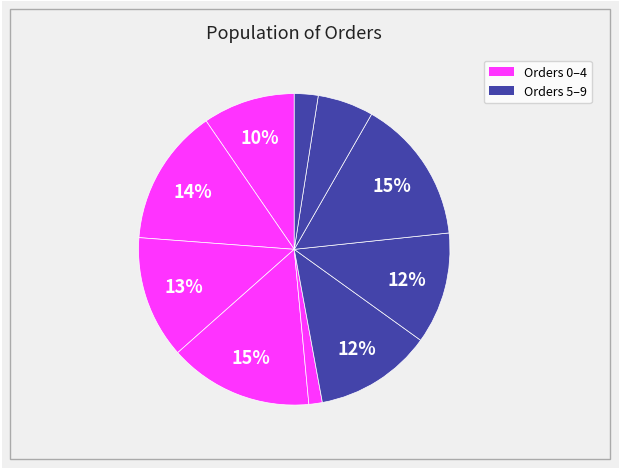

How many segments does this pie chart have?

10